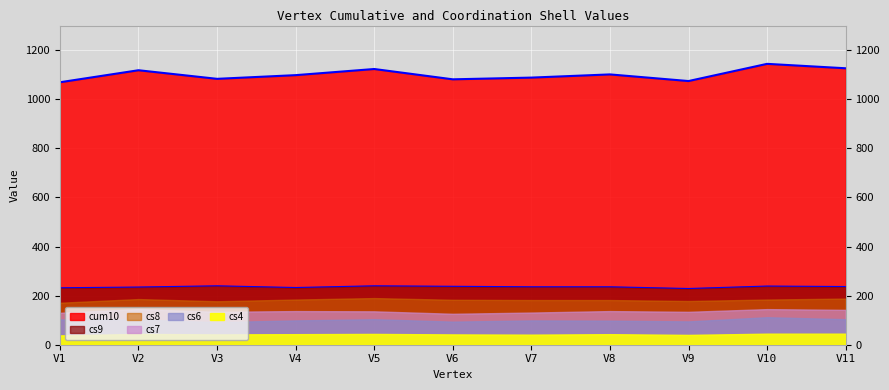

List the labels in order of cs4 value, largest first.

V10, V11, V2, V5, V4, V8, V3, V6, V7, V9, V1